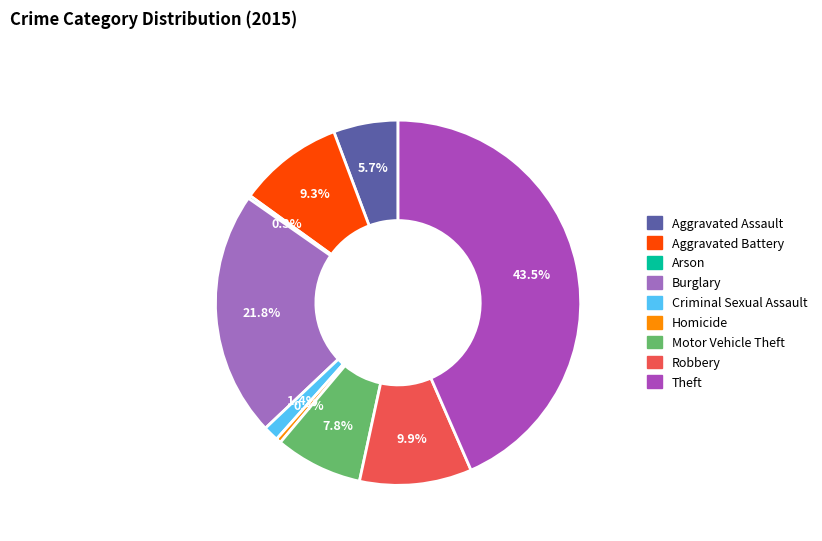

What is the ratio of the value at Arson to the value at Homicide?

0.6